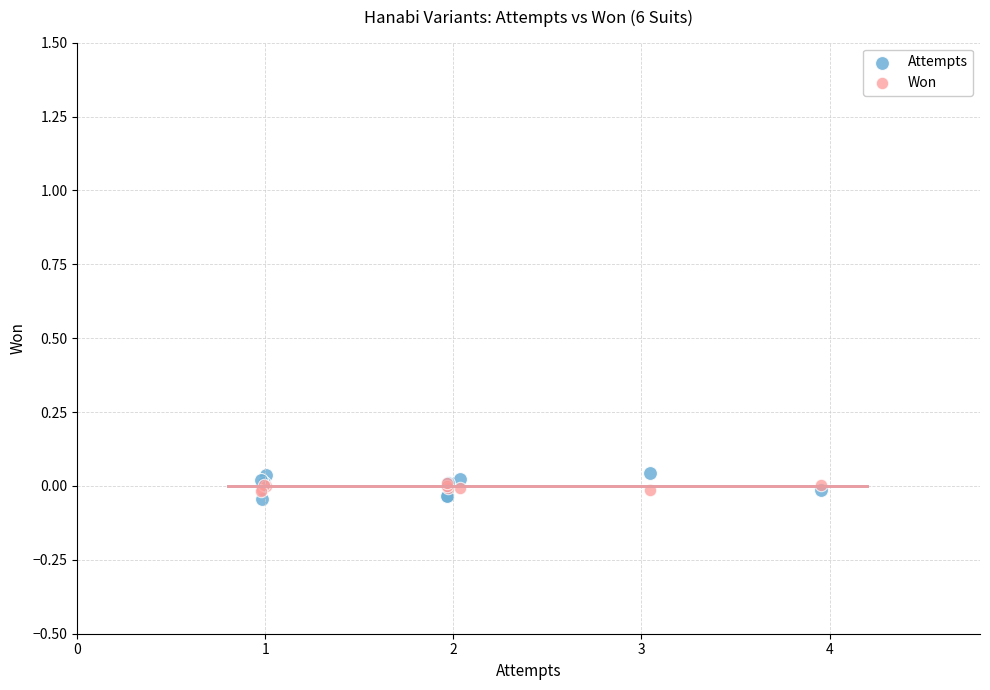

What are all the series names shown in the legend?

Attempts, Won